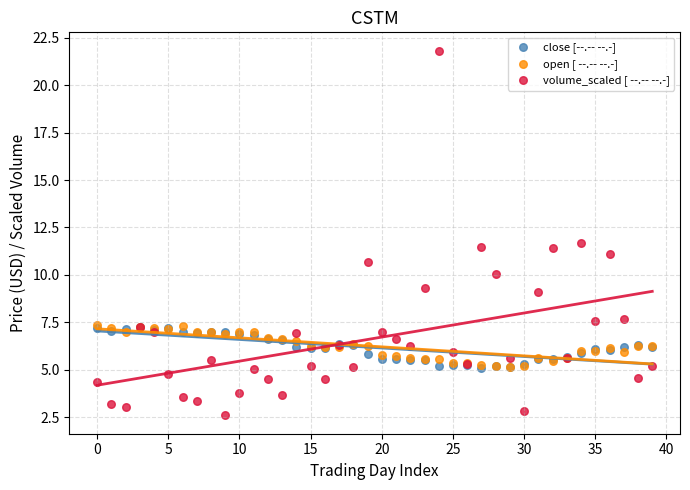

Which series contains the highest Y value?

volume_scaled [ --.-- --.-]